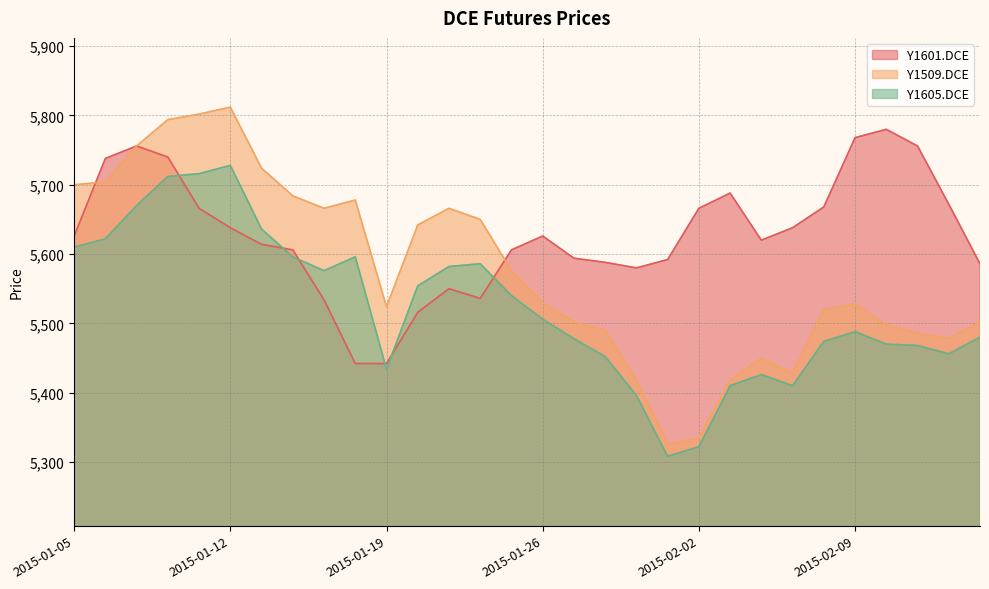

Which series changed the most between 2015-01-09 and 2015-02-13?

Y1509.DCE